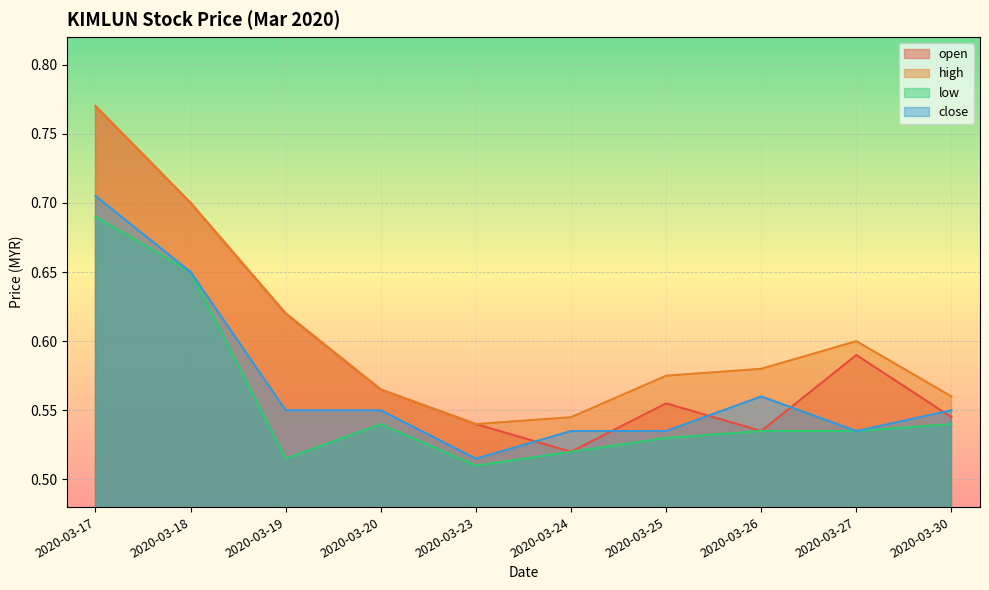

What is the minimum value shown in the chart?

0.5